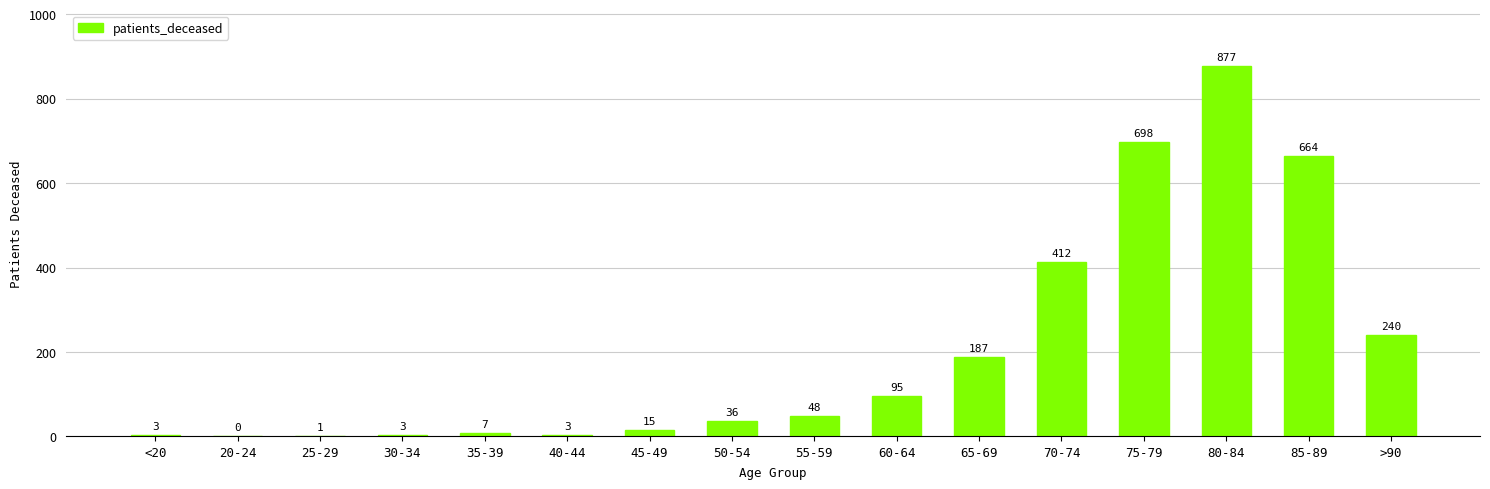

What is the change in value from <20 to 50-54?

+33